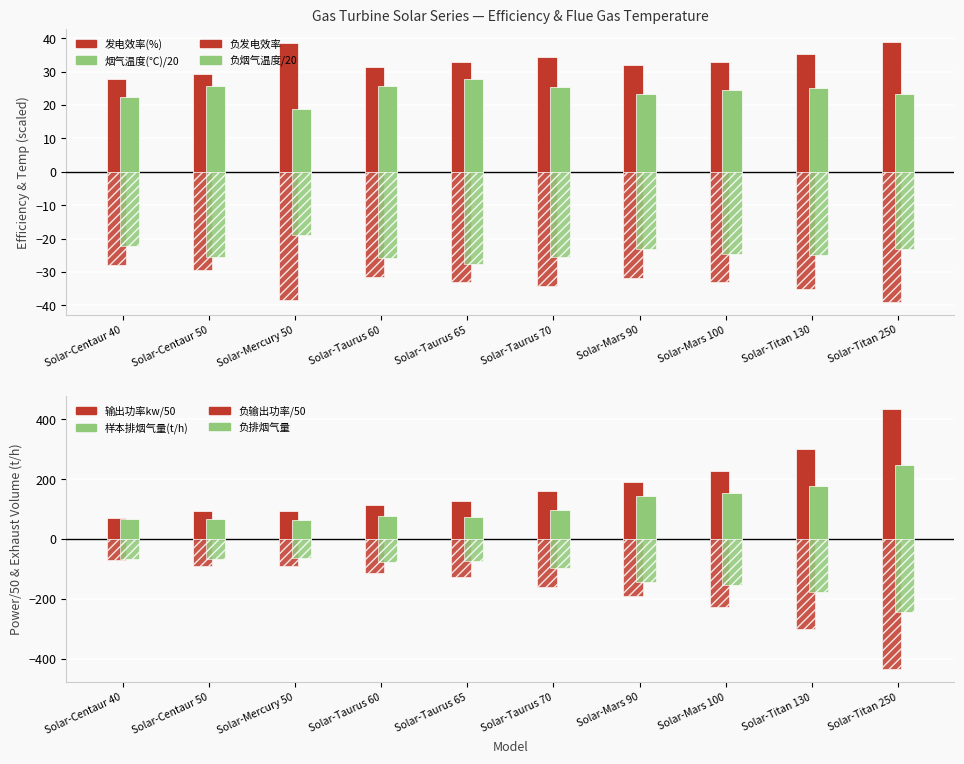

What is the approximate value of 输出功率kw at Solar-Taurus 70?

159.3